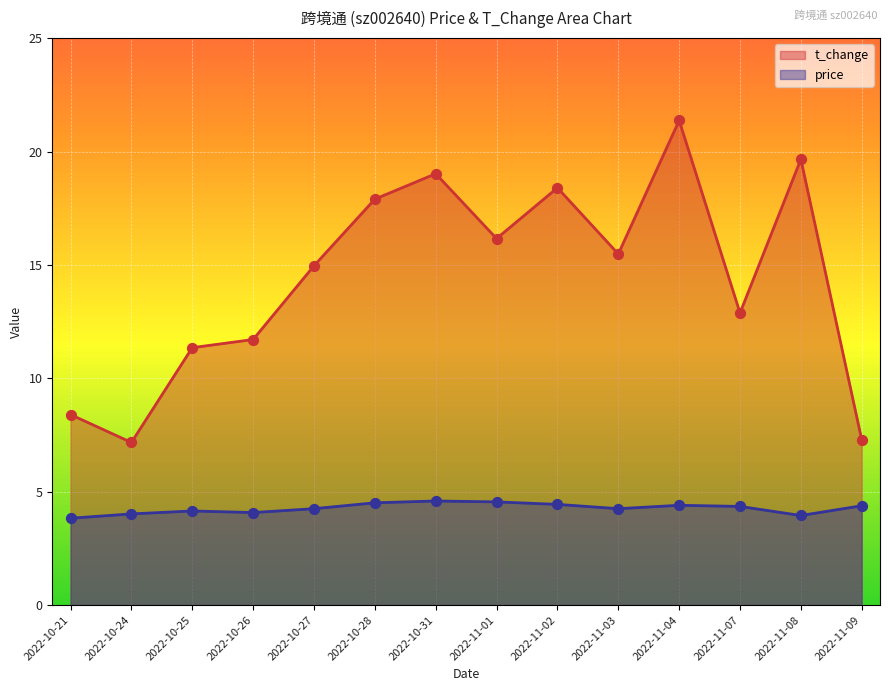

Which series contains the lowest Y value?

price